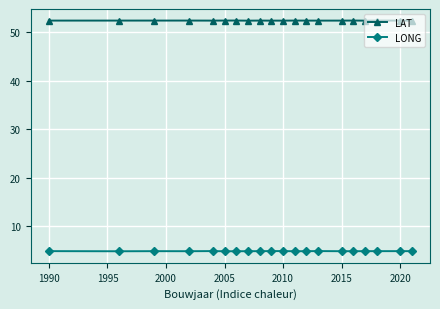

Reading right to left, what are all the values shown in this chart?

LAT: 52.4	52.4	52.4	52.4	52.4	52.4	52.4	52.4	52.4	52.4	52.4	52.4	52.4	52.4	52.4	52.4	52.4	52.4	52.4	52.4
LONG: 4.9	4.9	4.9	4.9	4.9	4.9	4.9	4.9	4.9	4.9	4.9	4.9	4.9	4.9	4.9	4.9	4.9	4.9	4.9	4.9